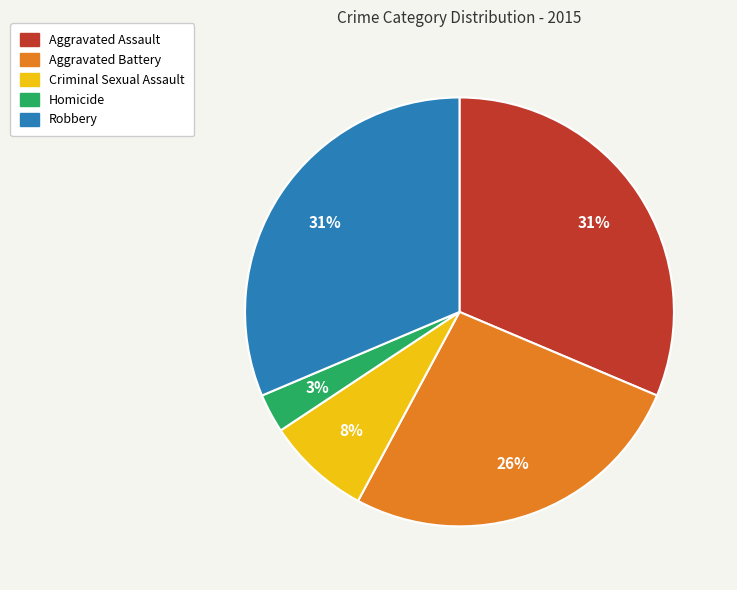

Approximately how many times larger is the value at Aggravated Battery compared to Aggravated Assault?

0.8